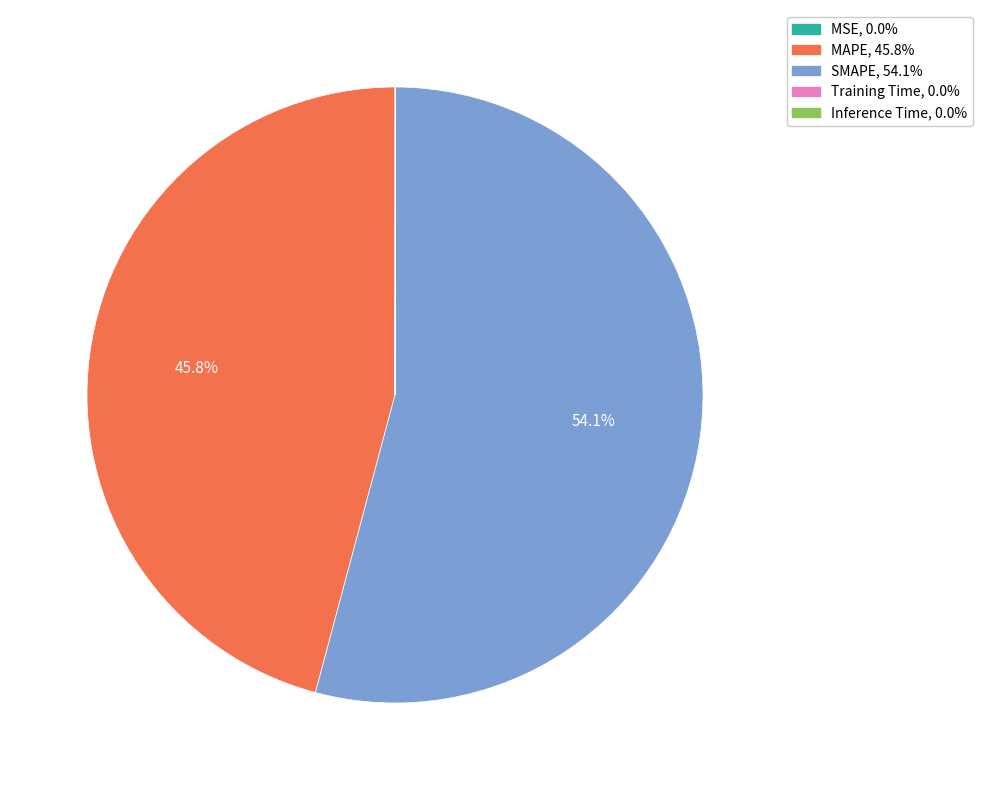

To the nearest percent, what is the average slice percentage?

20%